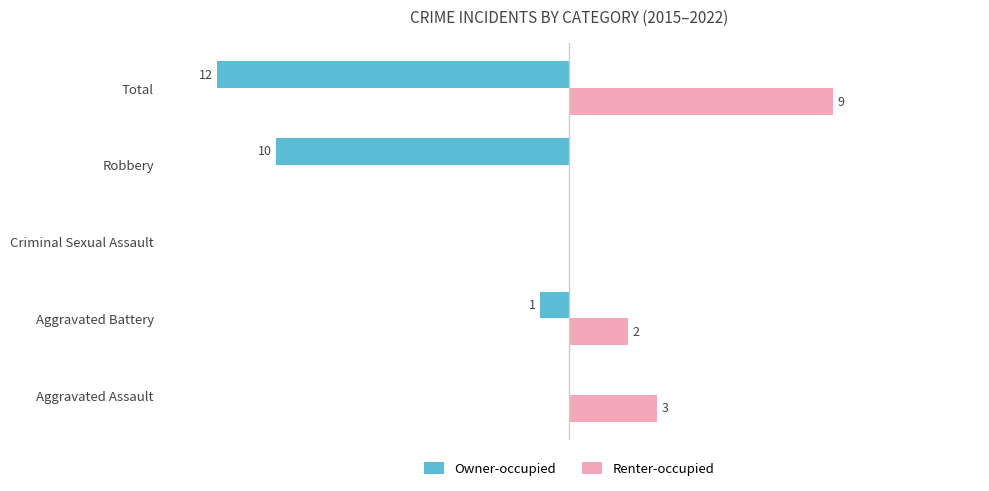

At which label is Owner-occupied closest to -6?

Robbery